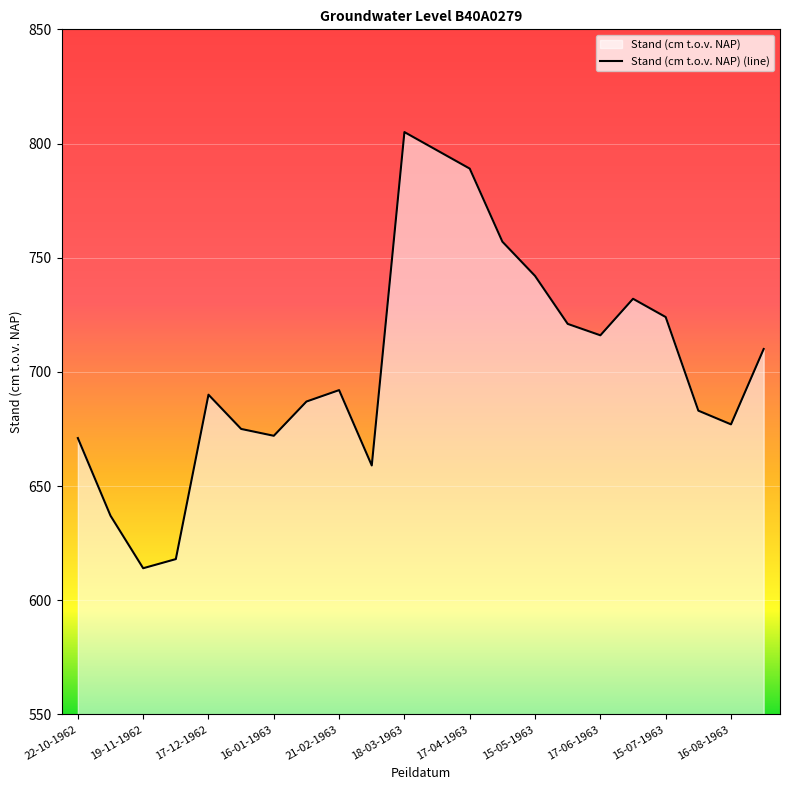

Is it true that the value at 04-09-1963 is 344?

False